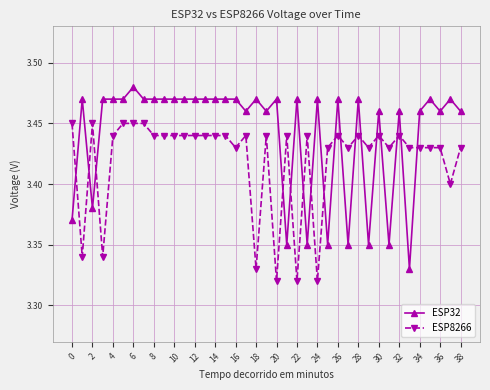

At how many categories does at least one series exceed 3?

39